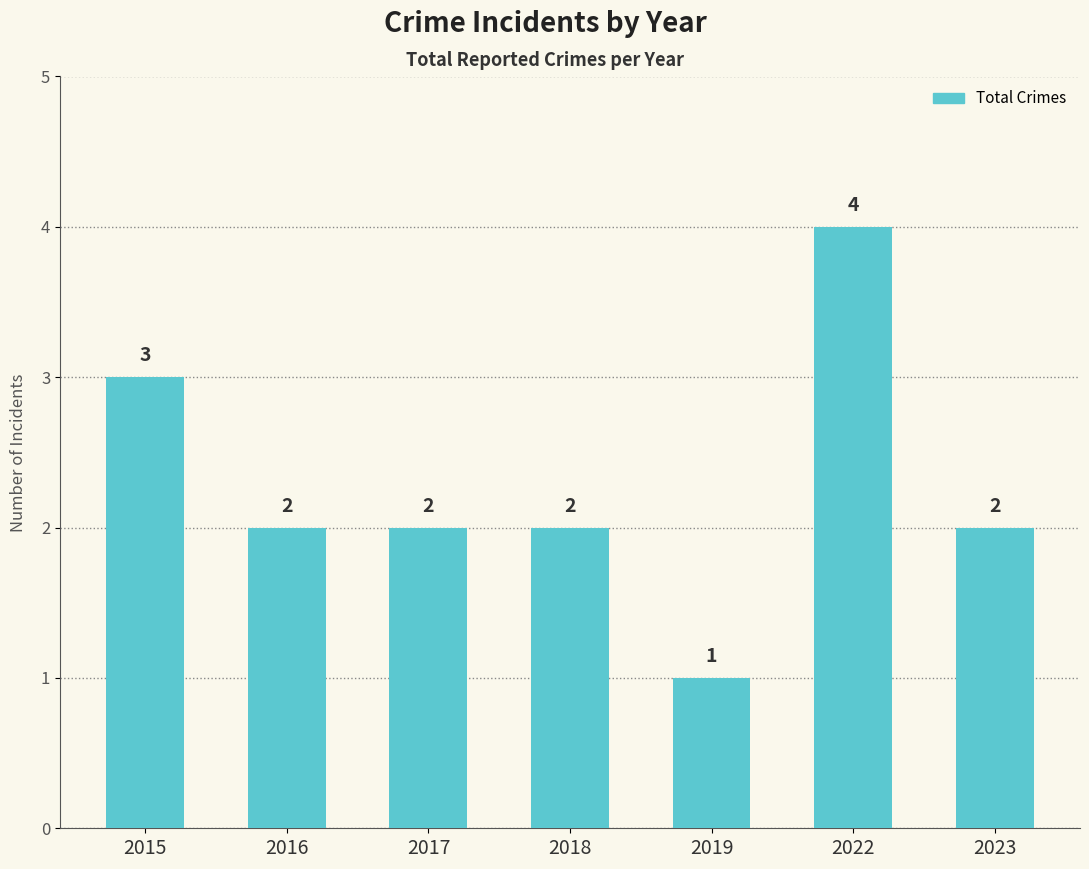

The chart shows a value of 2 at 2023. True or false?

True